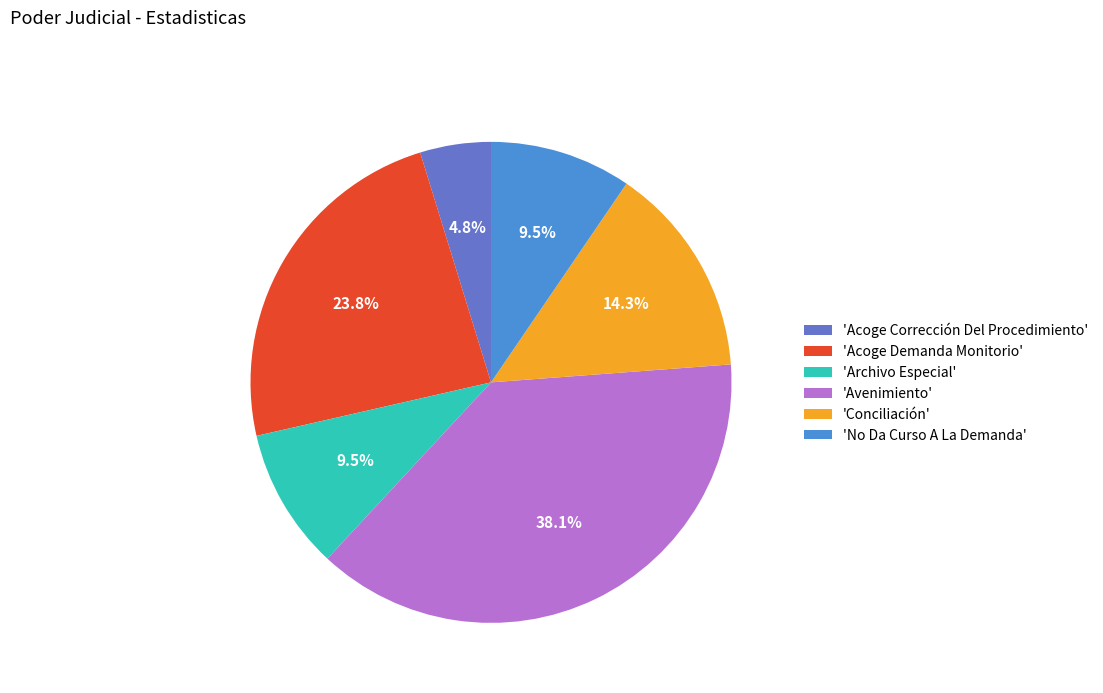

What is the smallest slice in the pie chart?

'Acoge Corrección Del Procedimiento'